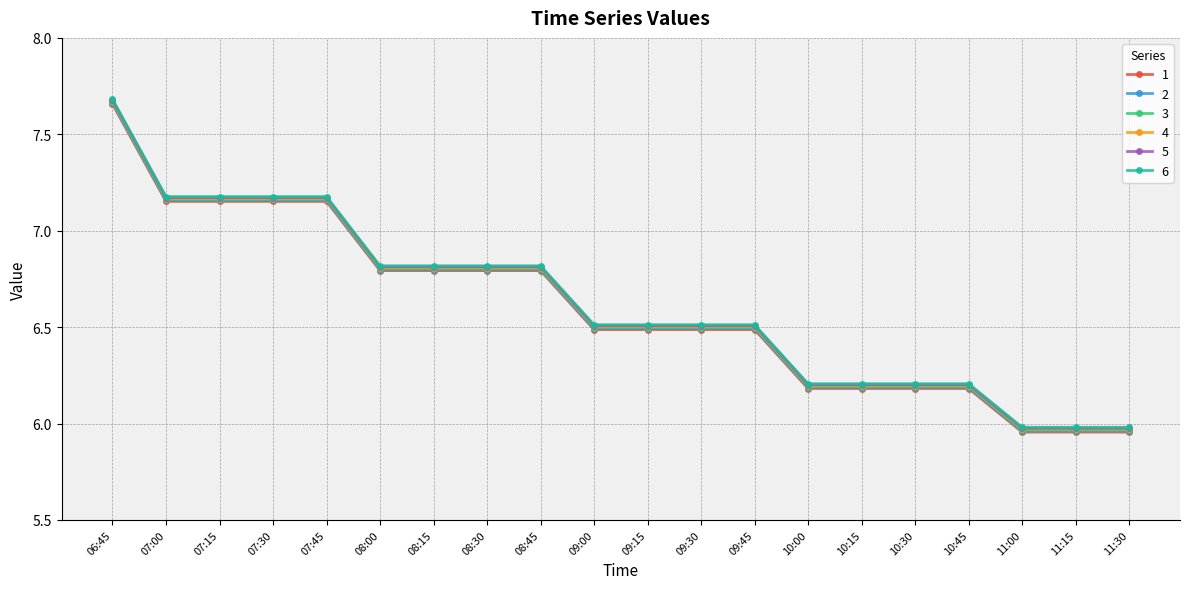

What are all the series names shown in the legend?

1, 2, 3, 4, 5, 6